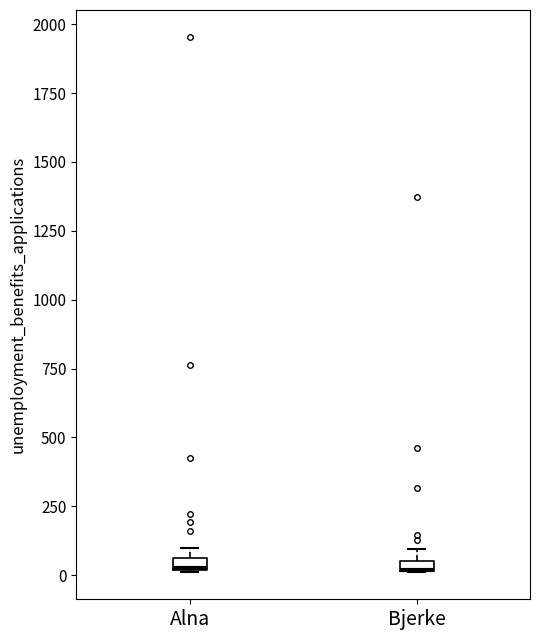

Where is the upper edge of the box for Bjerke on the y-axis? The values are not printed on the chart, so give them approximately, as read against the axis.

50